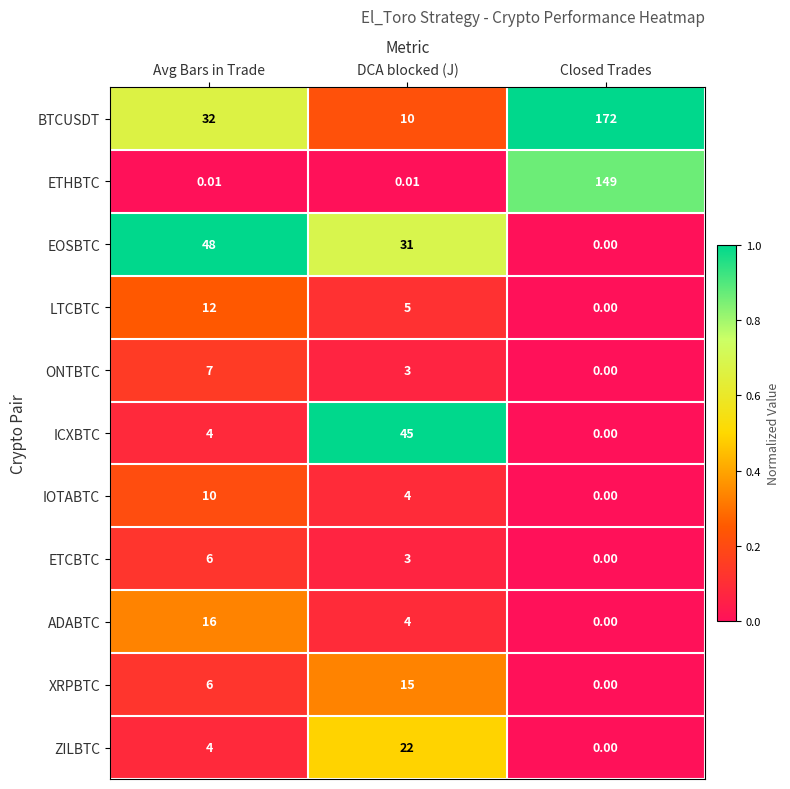

Which series has the largest total across all categories?

BTCUSDT